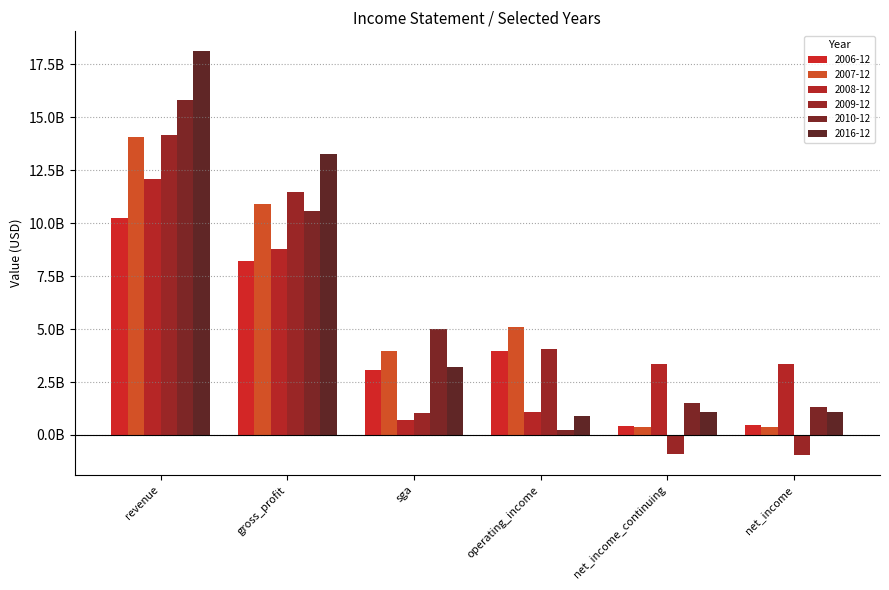

Are the bars horizontal?

No